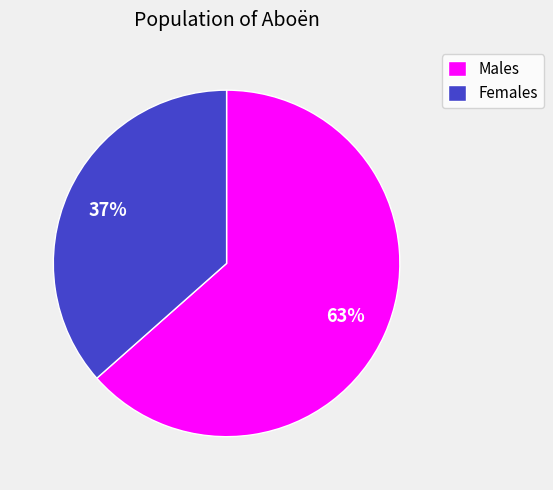

Is it true that Females is 42% of the pie?

False